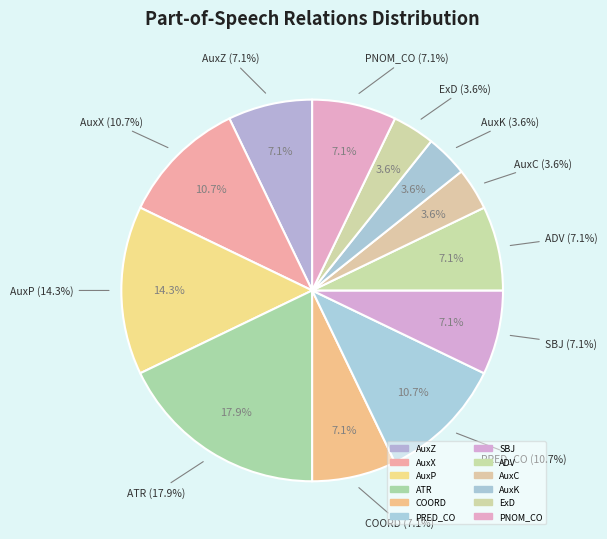

What is the largest slice in the pie chart?

ATR